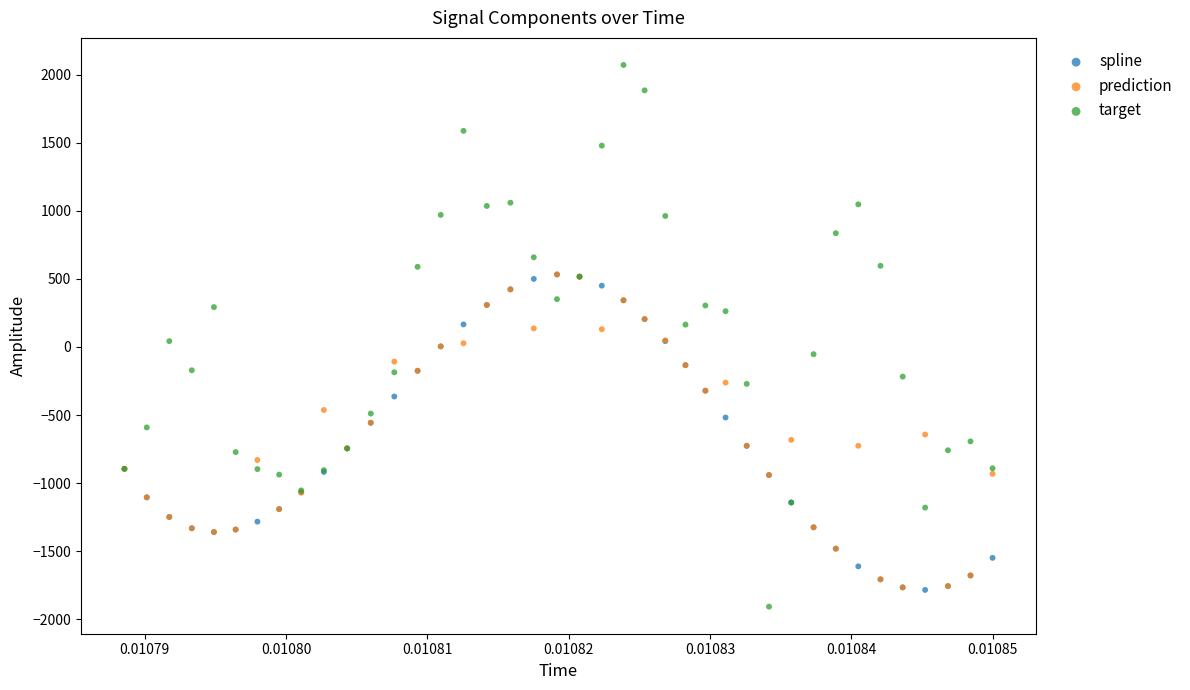

Which series reaches the minimum Y coordinate?

target